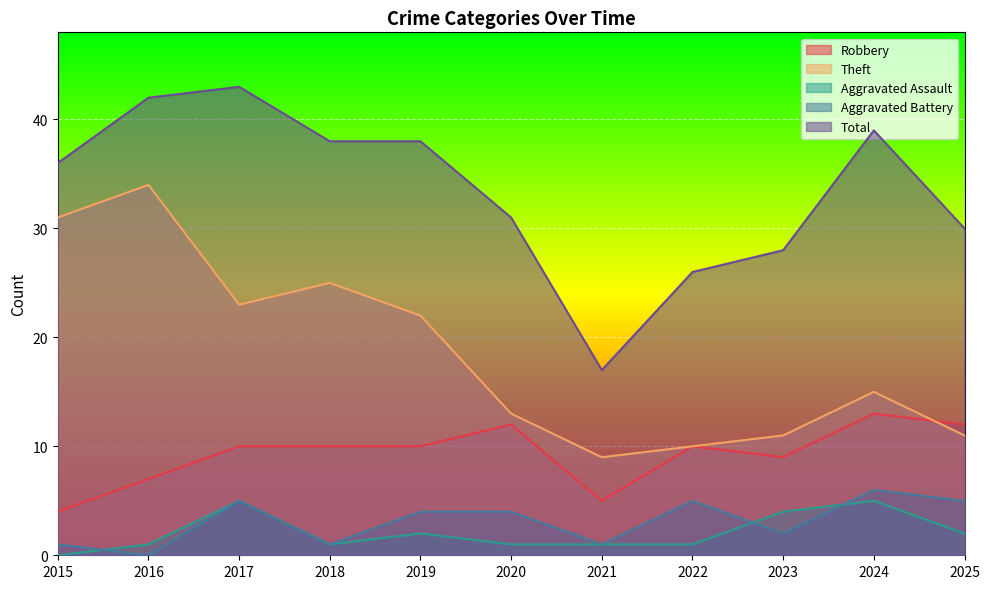

True or false: Total has a value of 14 at 2020.

False